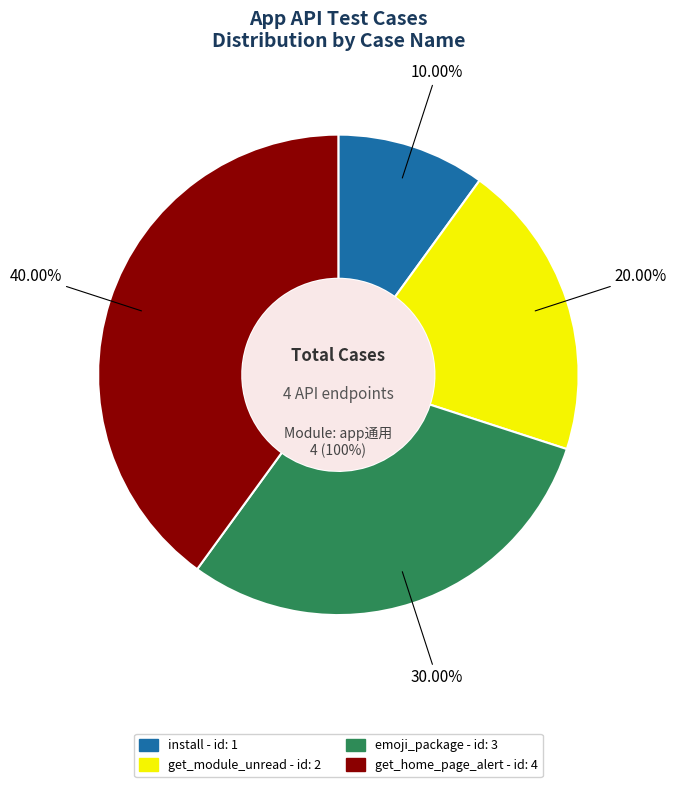

What percentage is NOT represented by get_module_unread?

80.0%